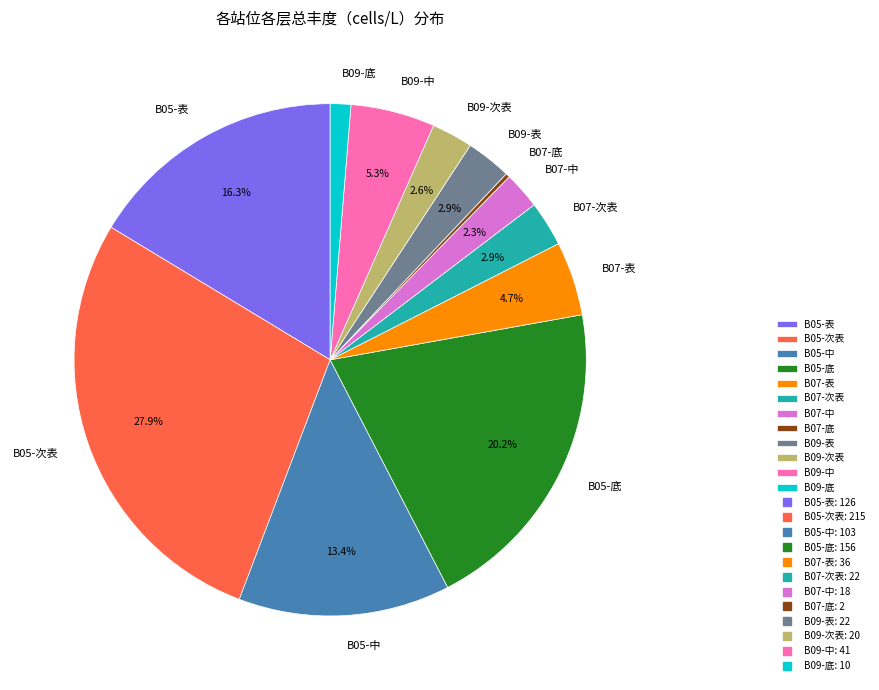

Combined, do B07-表 and B09-次表 account for over 50%?

No